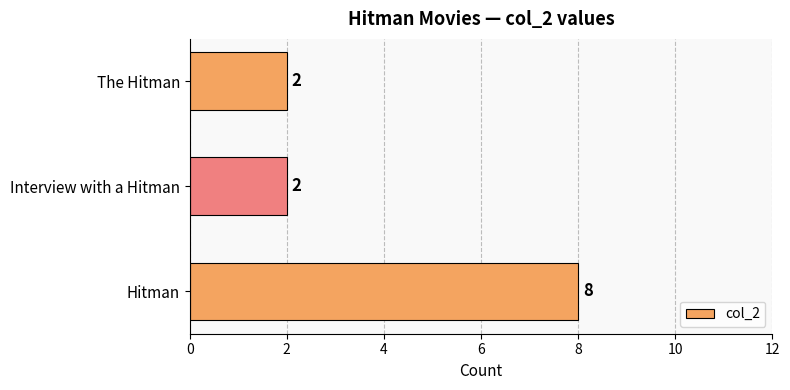

How many data points does each series have?

3